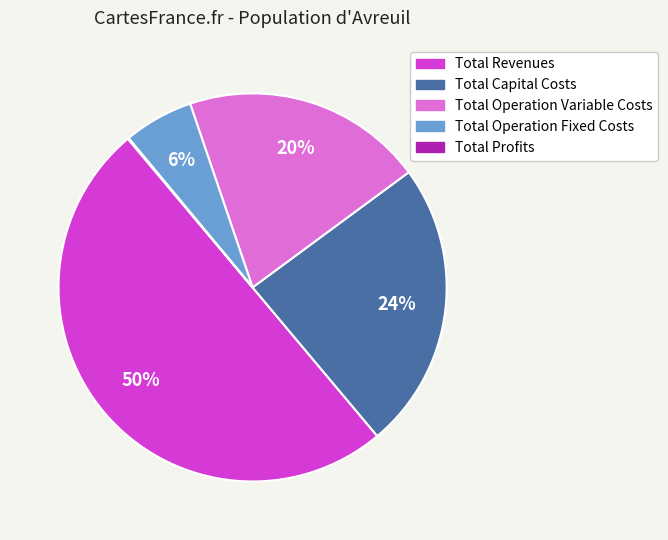

To the nearest percent, what is the average slice percentage?

20%